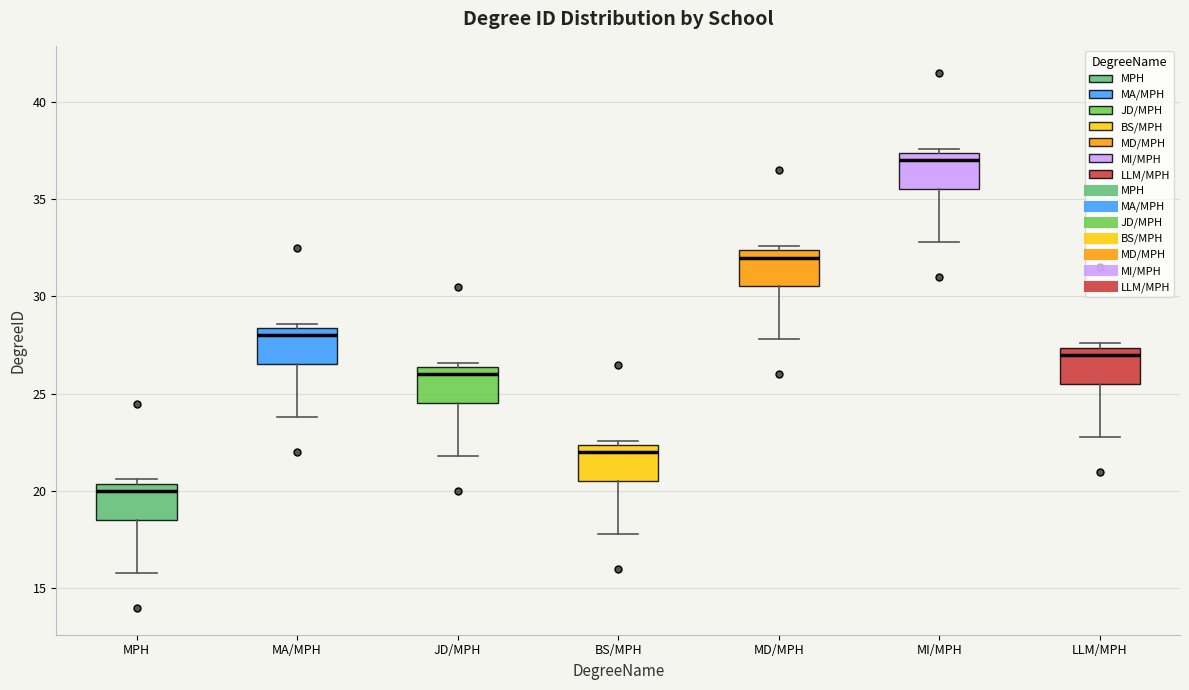

Which box has the highest median line?

MI/MPH